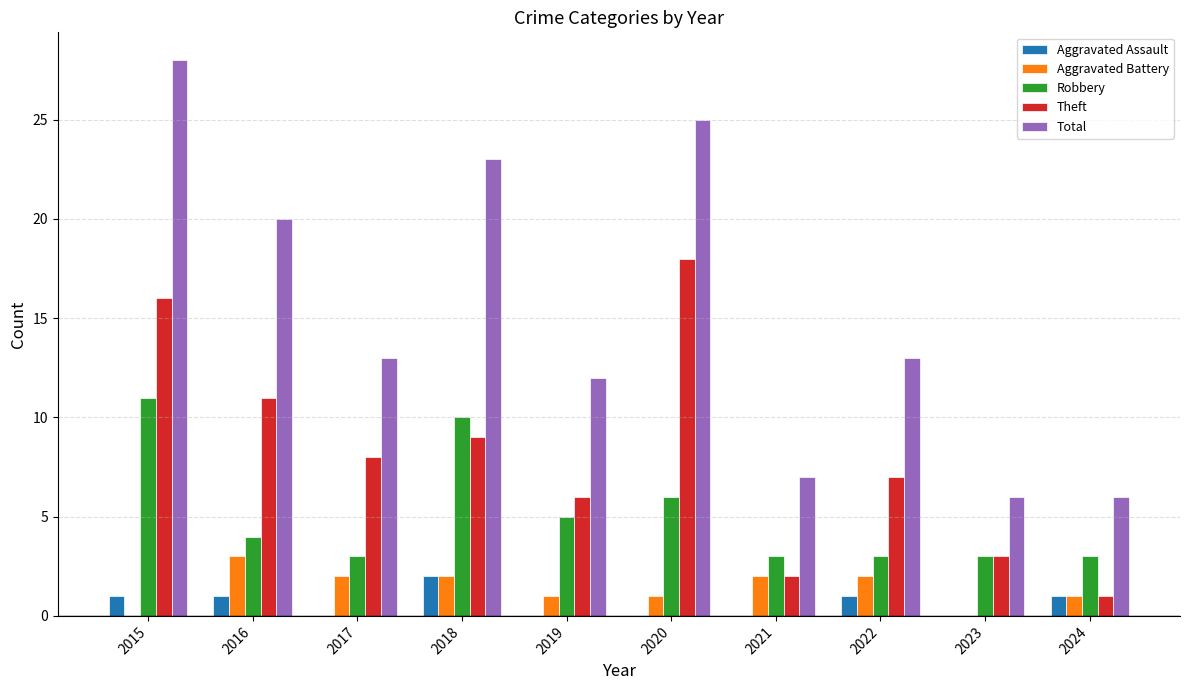

How many distinct data groups are displayed?

5